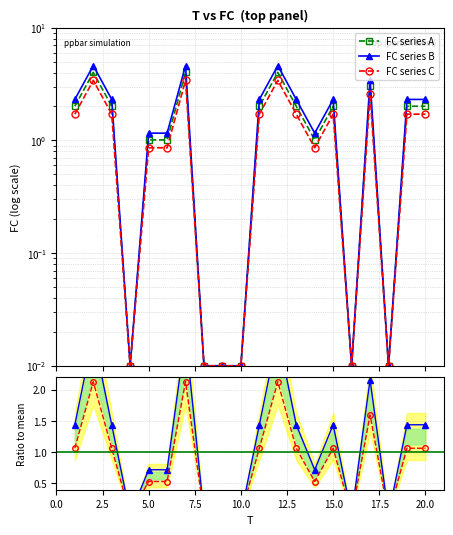

True or false: FC series A has more than 0 interior local peaks.

True